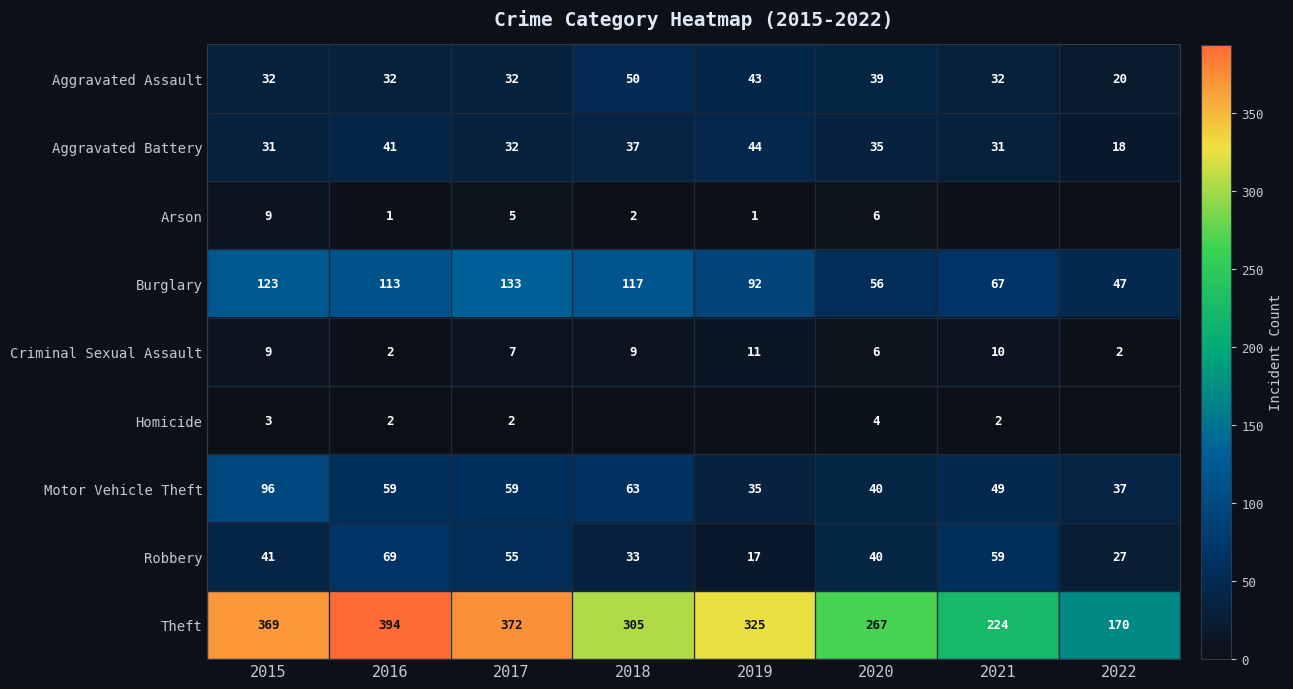

At which category does the chart reach its peak across all series?

2016